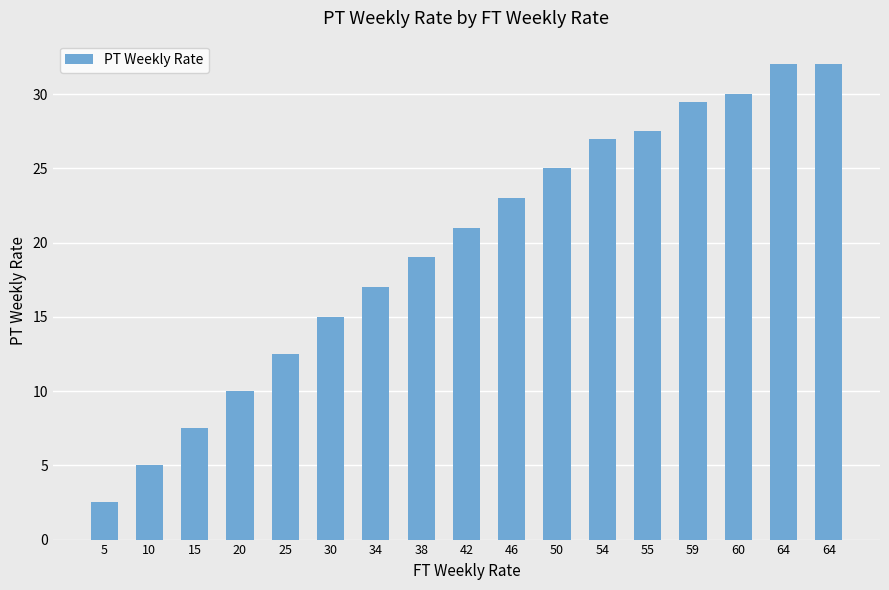

Are the bars horizontal?

No